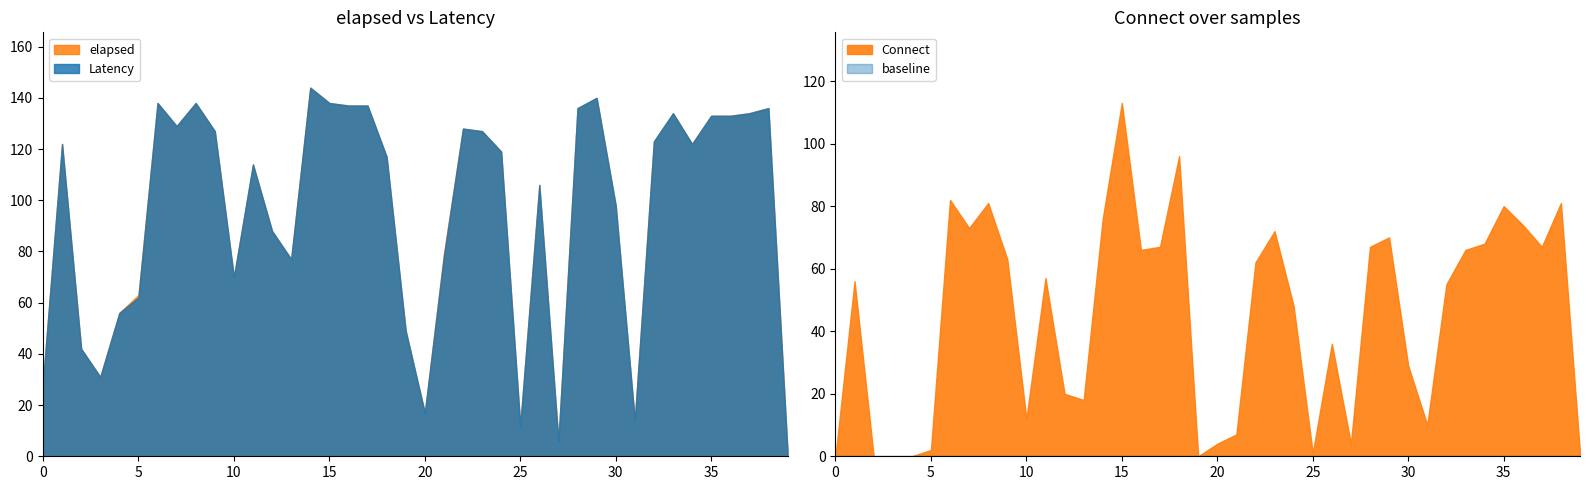

At which category is the sum across all series the highest?

15